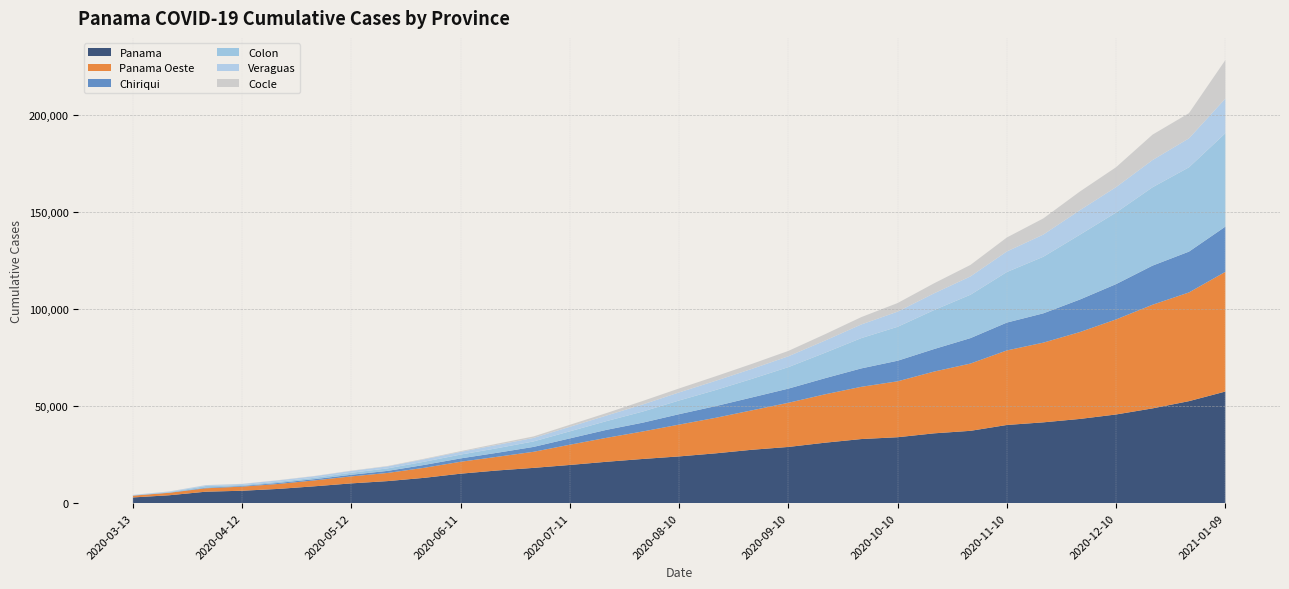

Reading right to left, extract all data points from this chart.

Panama: 2021-01-09=57492	2020-12-31=52546	2020-12-20=48822	2020-12-10=45685	2020-11-30=43375	2020-11-20=41629	2020-11-10=40275	2020-10-31=37259	2020-10-20=35966	2020-10-10=33966	2020-09-30=33020	2020-09-20=31136	2020-09-10=28959	2020-08-31=27508	2020-08-20=25662	2020-08-10=24085	2020-07-31=22769	2020-07-21=21312	2020-07-11=19684	2020-07-01=18173	2020-06-21=16831	2020-06-11=15188	2020-06-01=13049	2020-05-22=11376	2020-05-12=10195	2020-05-02=8714	2020-04-22=7351	2020-04-12=6406	2020-04-02=5906	2020-03-23=4079	2020-03-13=2951
Panama Oeste: 2021-01-09=61652	2020-12-31=55982	2020-12-20=53369	2020-12-10=48960	2020-11-30=44722	2020-11-20=41044	2020-11-10=38393	2020-10-31=34644	2020-10-20=31805	2020-10-10=28801	2020-09-30=26901	2020-09-20=24901	2020-09-10=22740	2020-08-31=20313	2020-08-20=18289	2020-08-10=16381	2020-07-31=14154	2020-07-21=12323	2020-07-11=10429	2020-07-01=8277	2020-06-21=7043	2020-06-11=6144	2020-06-01=5171	2020-05-22=4207	2020-05-12=3600	2020-05-02=3041	2020-04-22=2558	2020-04-12=2111	2020-04-02=1761	2020-03-23=1270	2020-03-13=903
Chiriqui: 2021-01-09=23290	2020-12-31=21031	2020-12-20=20154	2020-12-10=18193	2020-11-30=16753	2020-11-20=15092	2020-11-10=14354	2020-10-31=13109	2020-10-20=11607	2020-10-10=10601	2020-09-30=9481	2020-09-20=8297	2020-09-10=7302	2020-08-31=6649	2020-08-20=6025	2020-08-10=5378	2020-07-31=4541	2020-07-21=4112	2020-07-11=3256	2020-07-01=2523	2020-06-21=2068	2020-06-11=1731	2020-06-01=1476	2020-05-22=1063	2020-05-12=833	2020-05-02=639	2020-04-22=512	2020-04-12=350	2020-04-02=300	2020-03-23=102	2020-03-13=86
Colon: 2021-01-09=48109	2020-12-31=43421	2020-12-20=40360	2020-12-10=36870	2020-11-30=33366	2020-11-20=29137	2020-11-10=26031	2020-10-31=22344	2020-10-20=20070	2020-10-10=17474	2020-09-30=15593	2020-09-20=13085	2020-09-10=11077	2020-08-31=9561	2020-08-20=8277	2020-08-10=7043	2020-07-31=5720	2020-07-21=4492	2020-07-11=3640	2020-07-01=2820	2020-06-21=2357	2020-06-11=1973	2020-06-01=1651	2020-05-22=1292	2020-05-12=1039	2020-05-02=726	2020-04-22=613	2020-04-12=475	2020-04-02=861	2020-03-23=260	2020-03-13=116
Veraguas: 2021-01-09=17850	2020-12-31=14913	2020-12-20=14013	2020-12-10=13087	2020-11-30=12620	2020-11-20=11419	2020-11-10=10596	2020-10-31=9428	2020-10-20=8619	2020-10-10=7813	2020-09-30=7026	2020-09-20=6270	2020-09-10=5576	2020-08-31=5152	2020-08-20=4749	2020-08-10=4160	2020-07-31=3651	2020-07-21=2857	2020-07-11=2344	2020-07-01=1807	2020-06-21=1700	2020-06-11=1387	2020-06-01=1242	2020-05-22=1035	2020-05-12=954	2020-05-02=809	2020-04-22=730	2020-04-12=537	2020-04-02=391	2020-03-23=271	2020-03-13=169
Cocle: 2021-01-09=19827	2020-12-31=12972	2020-12-20=13087	2020-12-10=10255	2020-11-30=9607	2020-11-20=8325	2020-11-10=7195	2020-10-31=5920	2020-10-20=5164	2020-10-10=4424	2020-09-30=3789	2020-09-20=3265	2020-09-10=2769	2020-08-31=2564	2020-08-20=2331	2020-08-10=2039	2020-07-31=1802	2020-07-21=1282	2020-07-11=1022	2020-07-01=760	2020-06-21=627	2020-06-11=374	2020-06-01=287	2020-05-22=197	2020-05-12=141	2020-05-02=118	2020-04-22=113	2020-04-12=88	2020-04-02=95	2020-03-23=77	2020-03-13=54